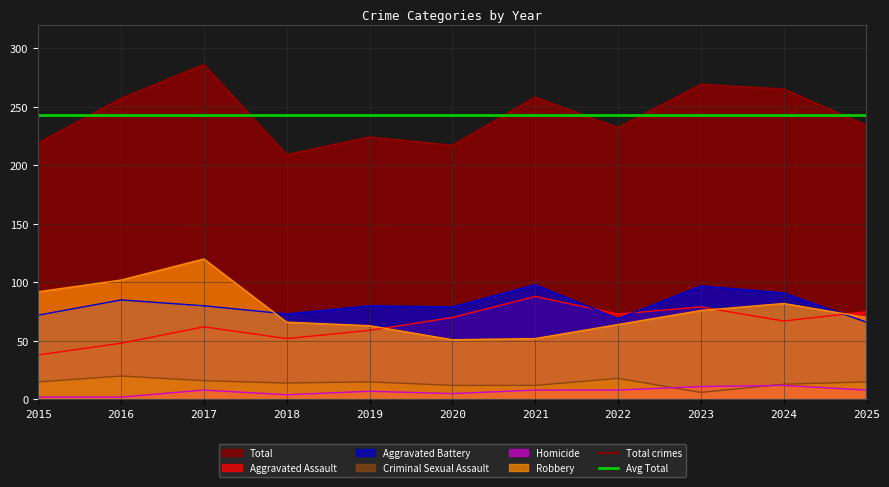

What is the value of the Robbery point at the 5th from the left?

63